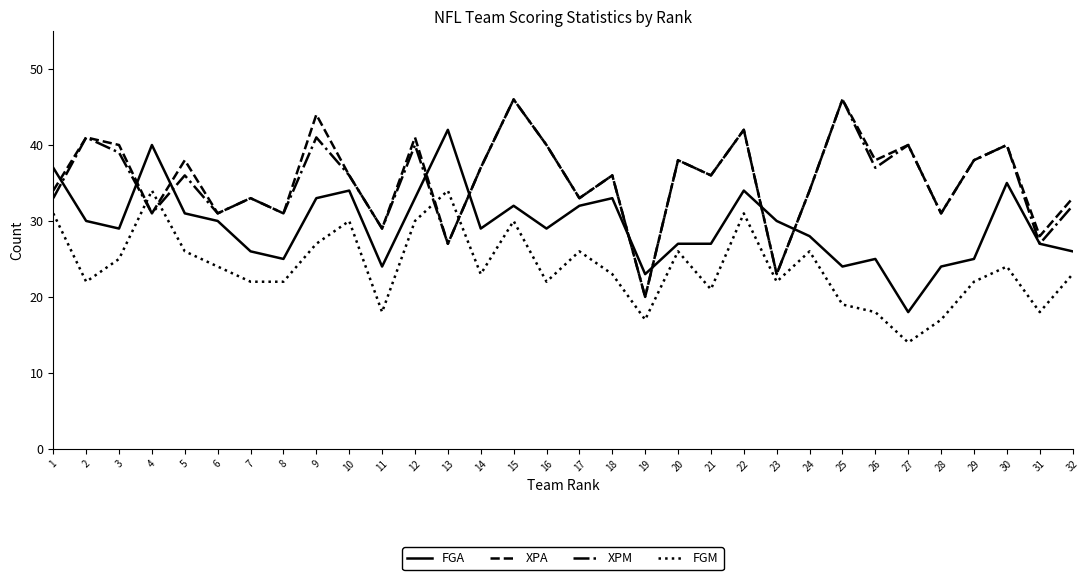

How many lines are shown in the chart?

4